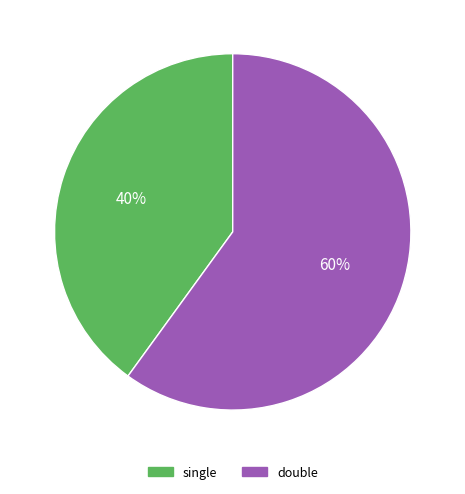

Is the sum of double and single greater than half?

Yes